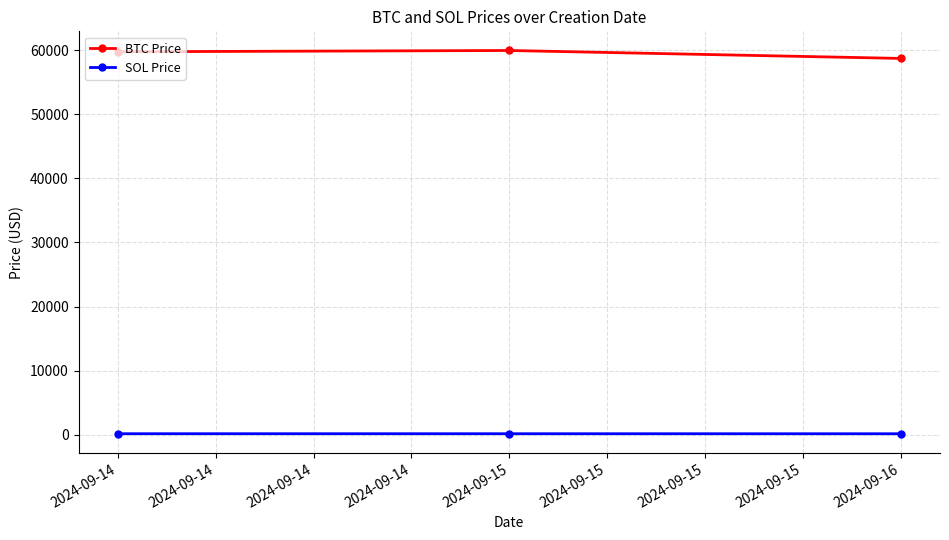

At which label does SOL Price first exceed 135?

2024-09-14